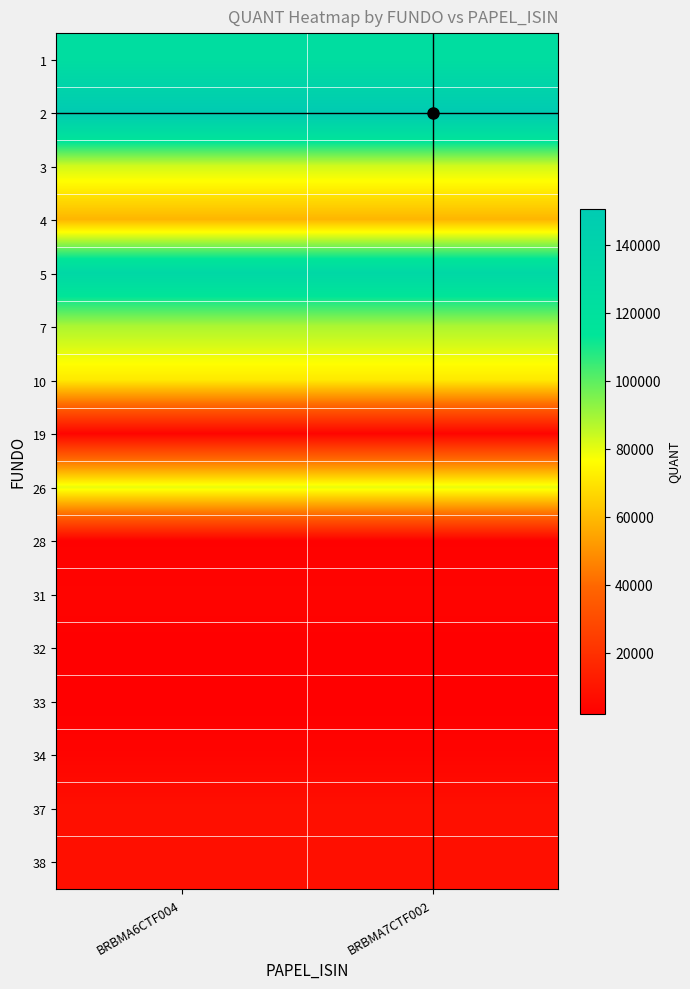

Rank the series at BRBMA6CTF004 from lowest to highest value.

32, 33, 28, 34, 31, 19, 37, 38, 4, 10, 26, 3, 7, 1, 5, 2